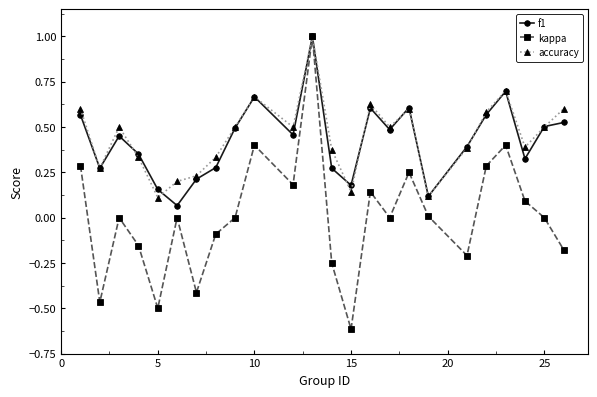

Which series has the widest spread of values?

kappa